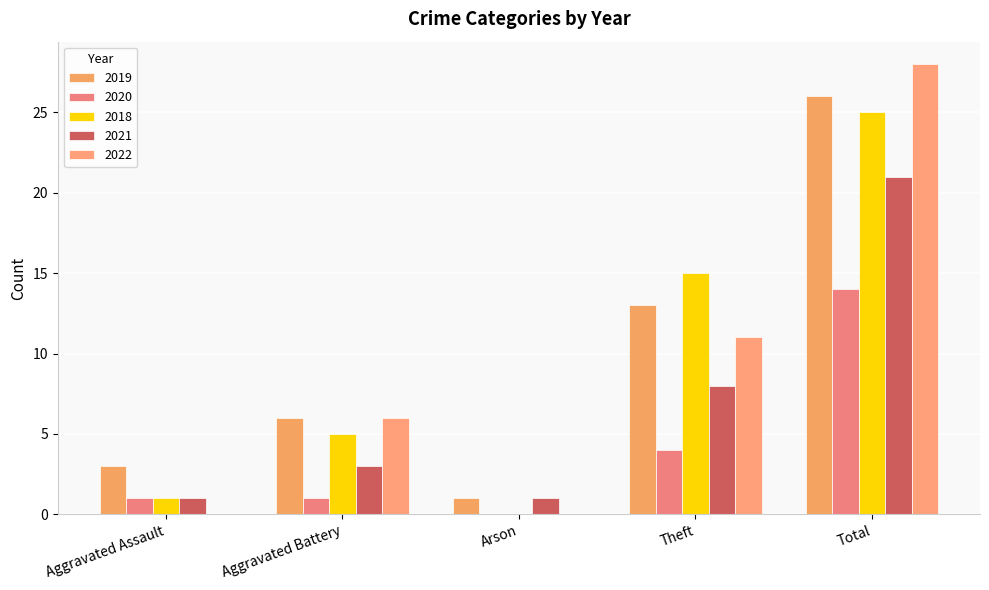

At which label does 2020 first exceed 1?

Theft